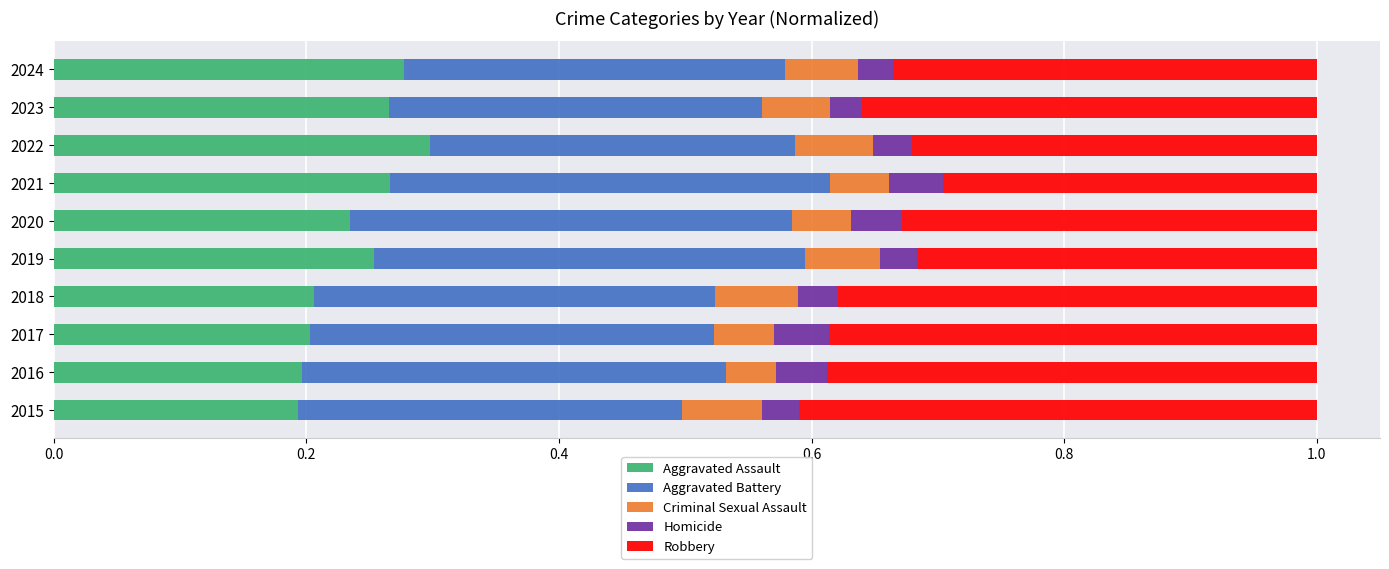

How many Aggravated Assault values are between 0 and 1?

10